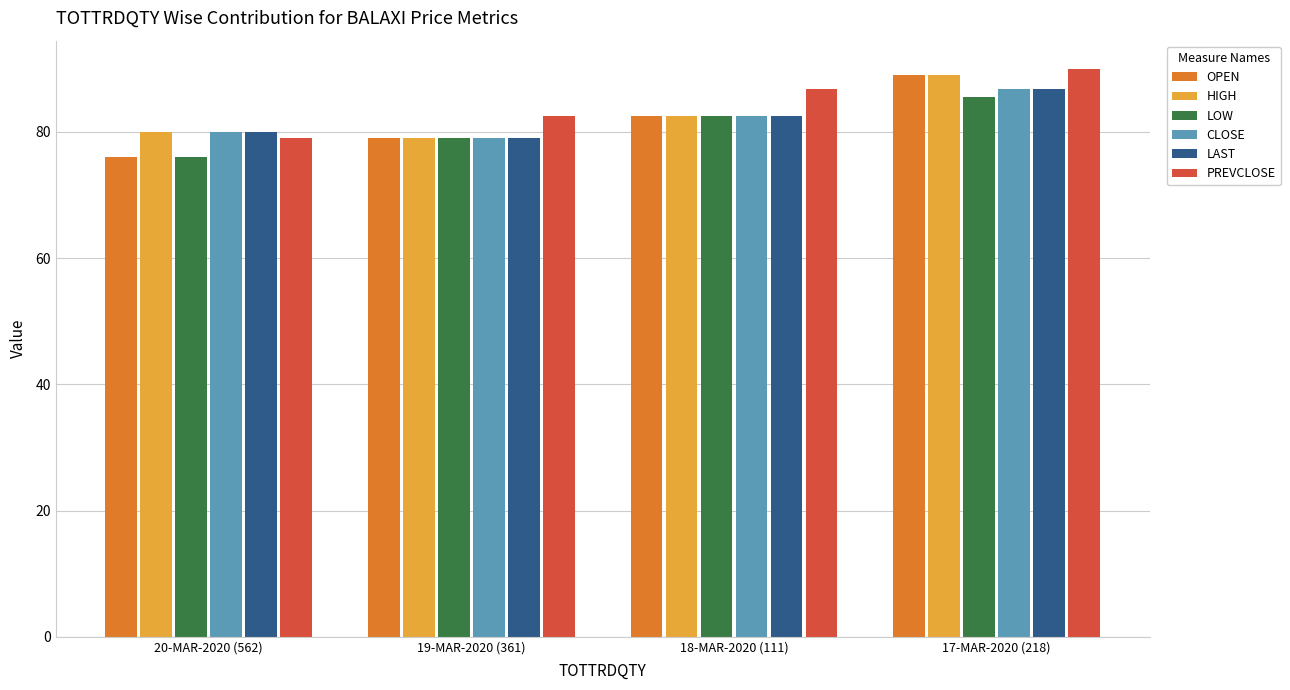

Where is HIGH nearest to the value 84?

18-MAR-2020 (111)